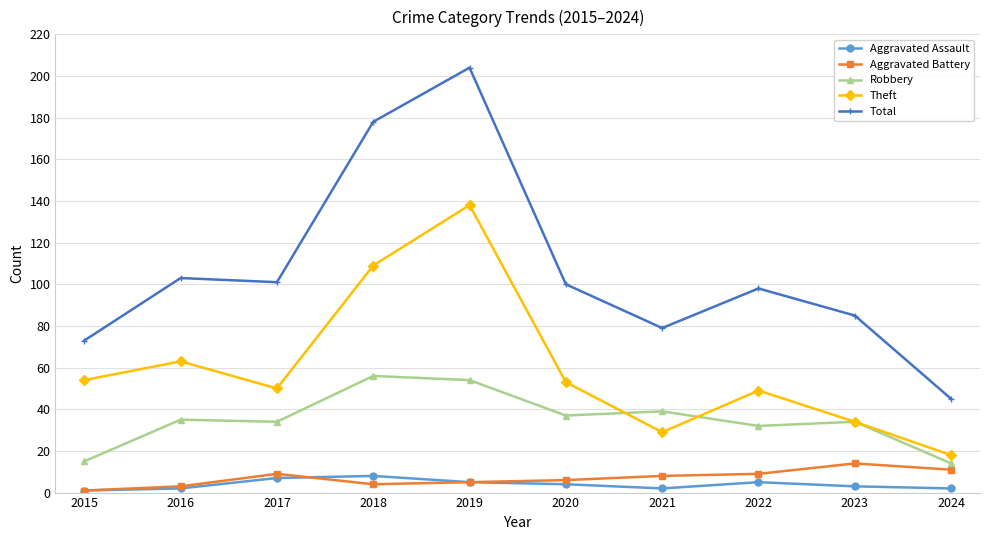

Between 2020 and 2024, which series saw the biggest shift?

Total